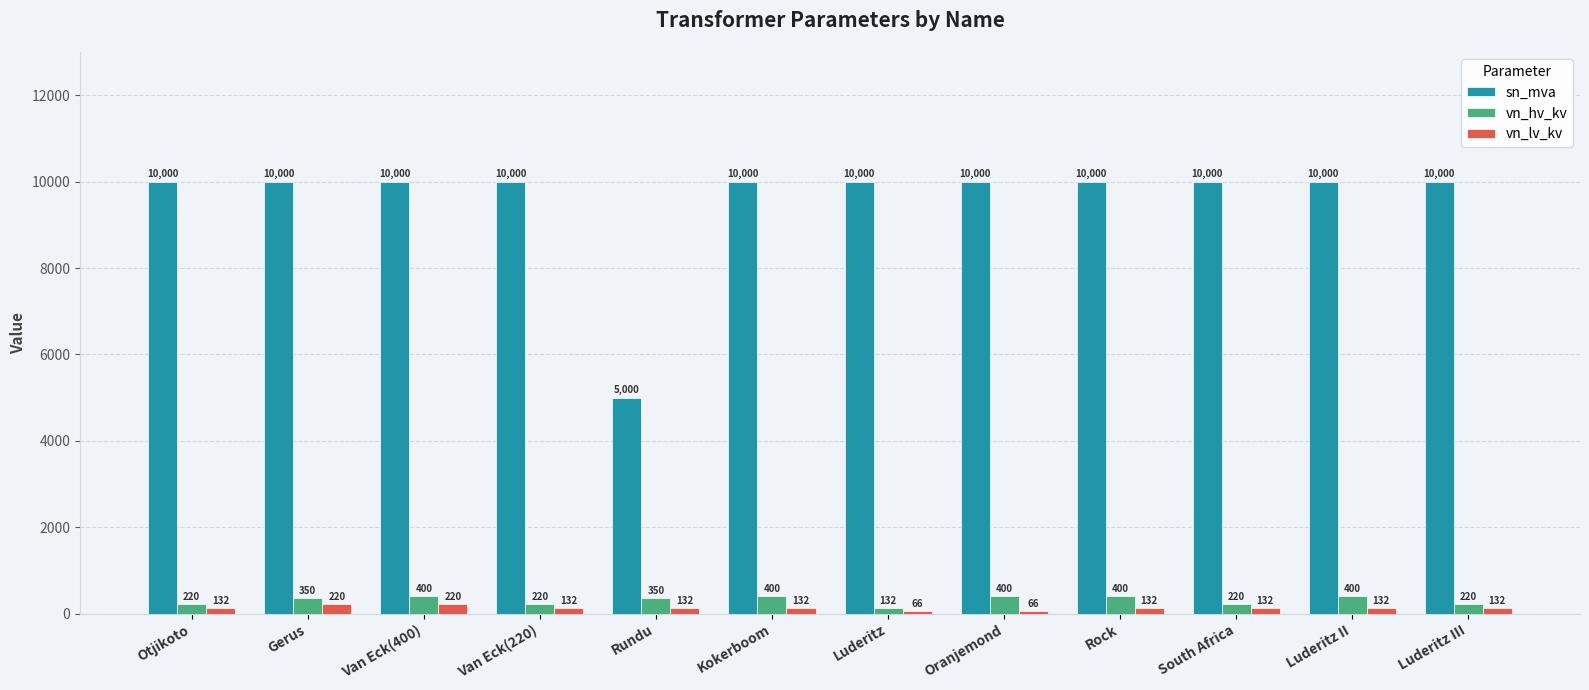

What is the maximum value shown in the chart?

10000